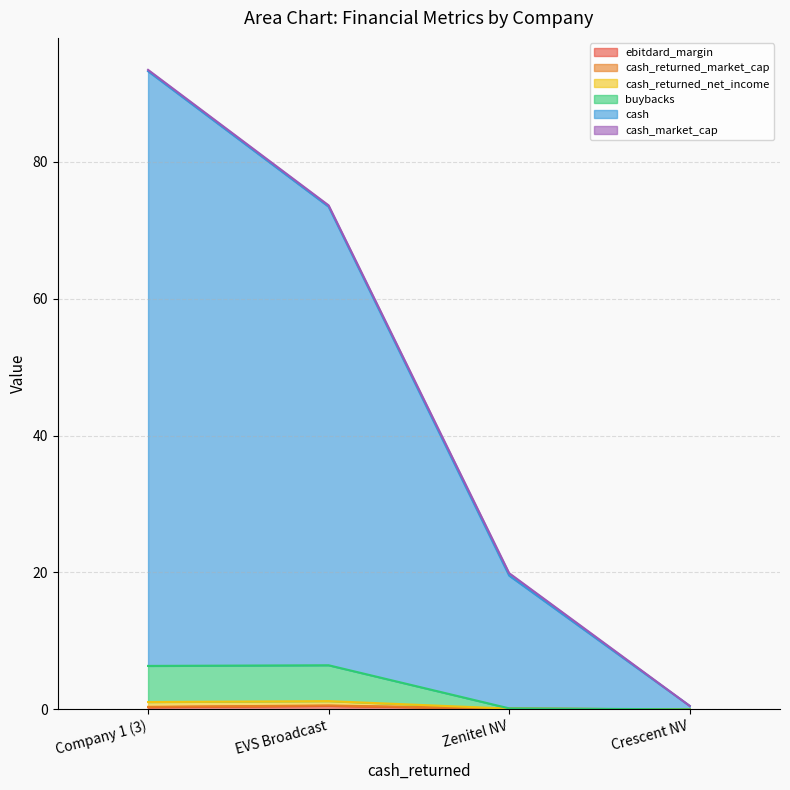

What is the difference between the highest and lowest values at Zenitel NV?

19.8